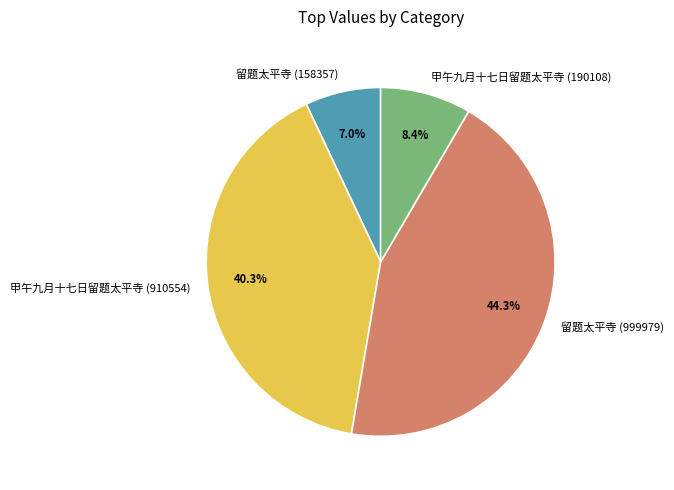

Rank the categories by value from highest to lowest.

留题太平寺 (999979), 甲午九月十七日留题太平寺 (910554), 甲午九月十七日留题太平寺 (190108), 留题太平寺 (158357)